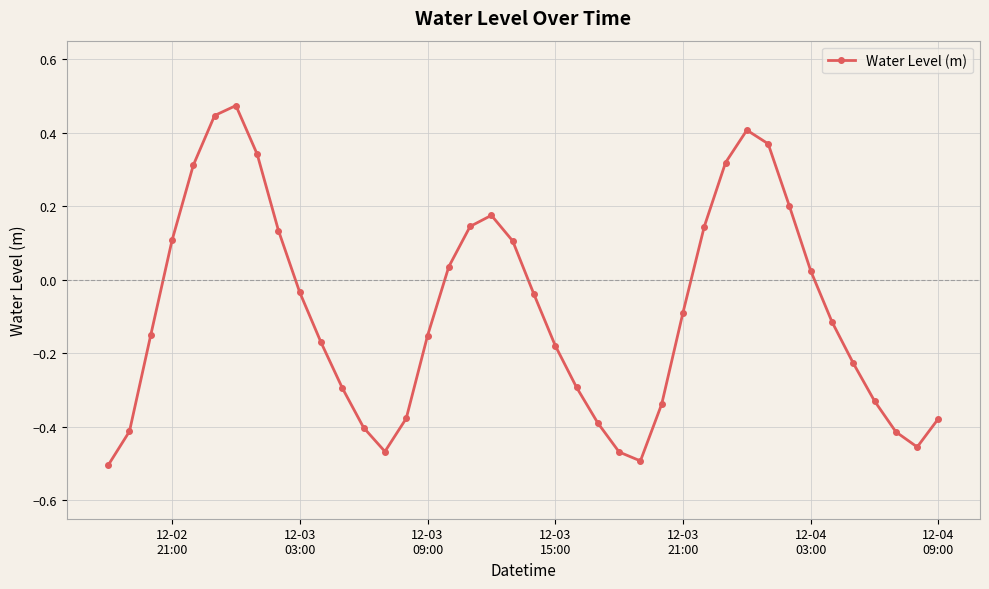

What is the sum of all values?

-3.4